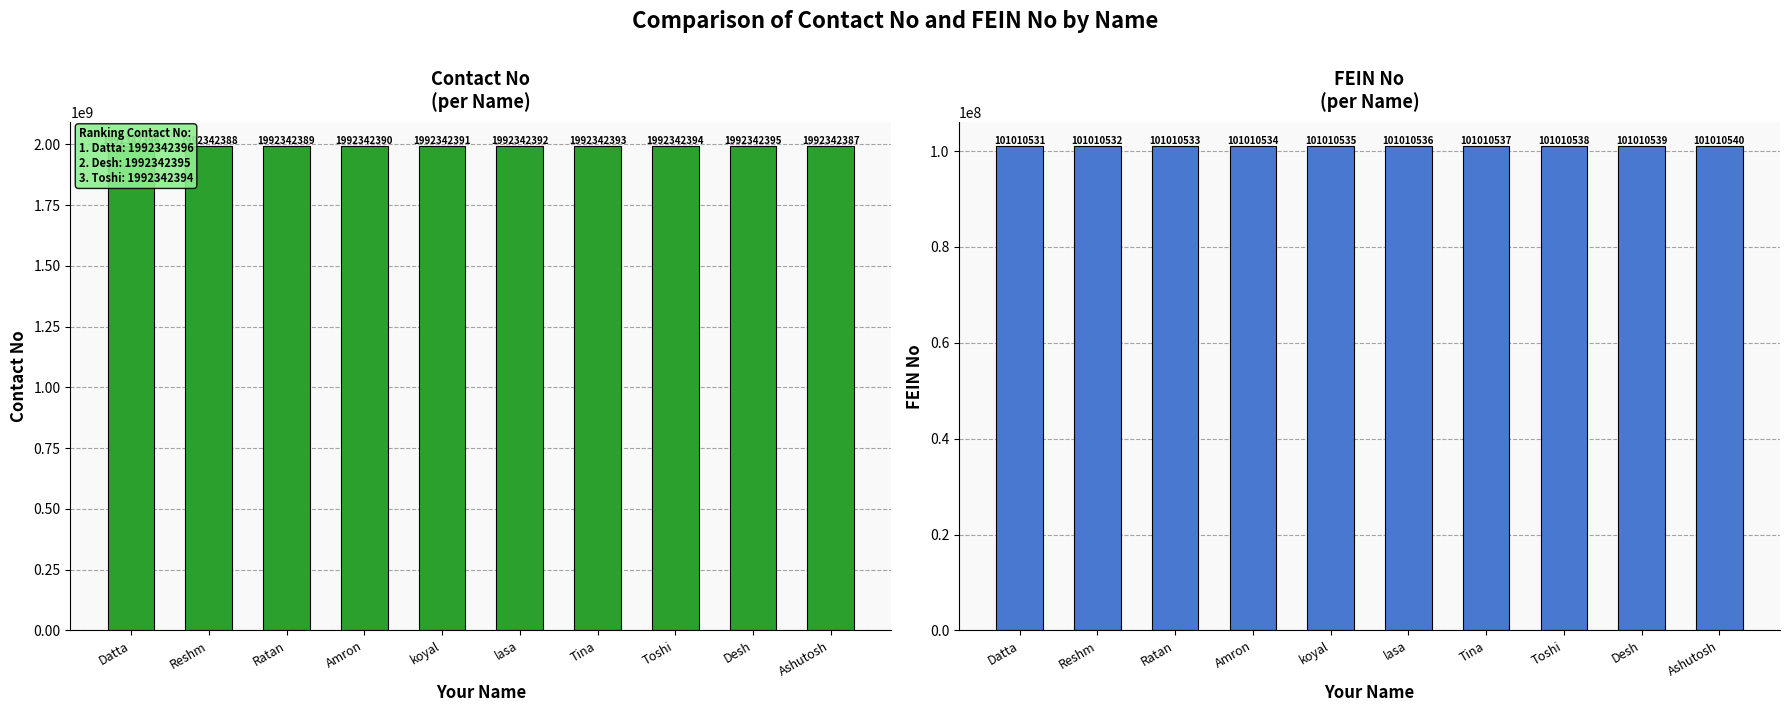

Which category has the lowest value across all series?

Datta